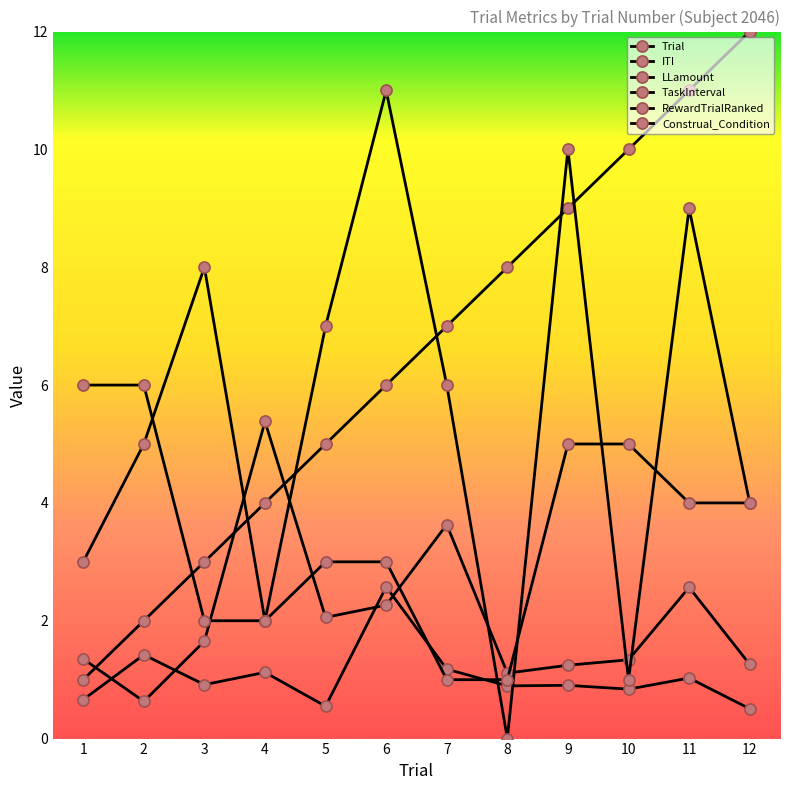

True or false: Construal_Condition and TaskInterval cross at least once.

True